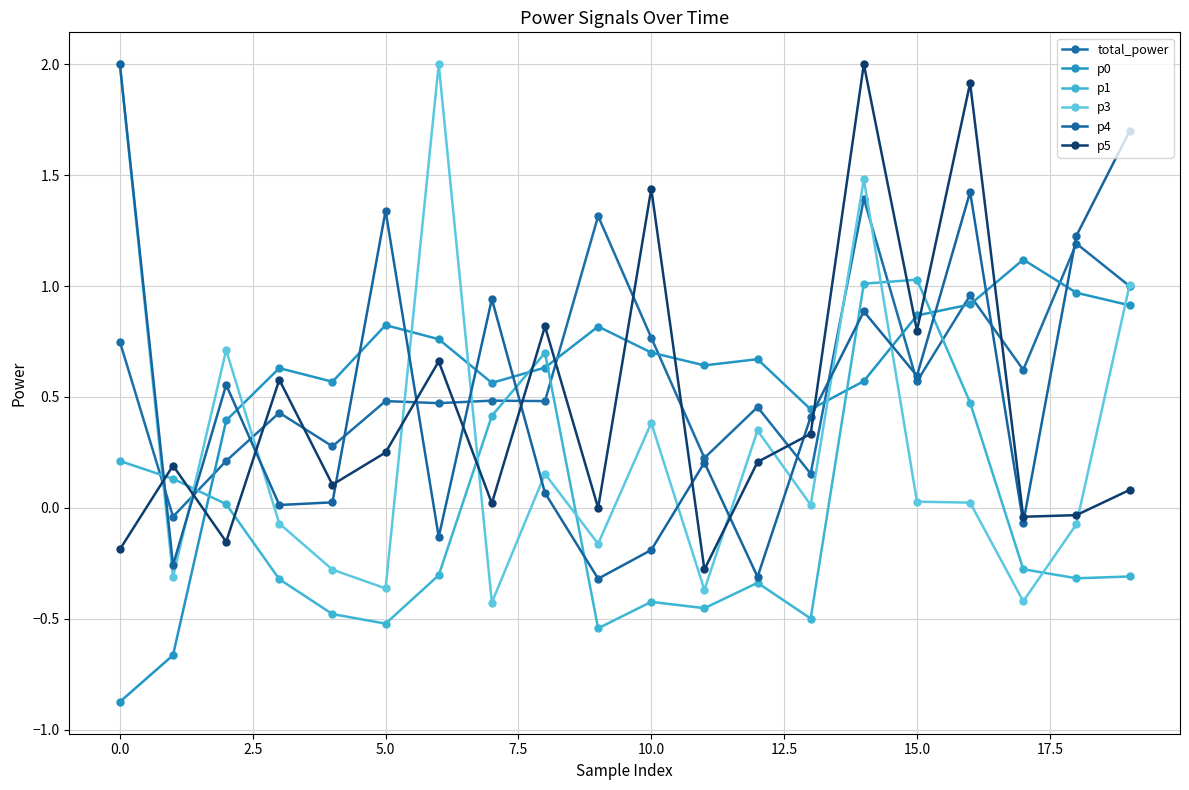

How many data points in p3 are above 0?

11